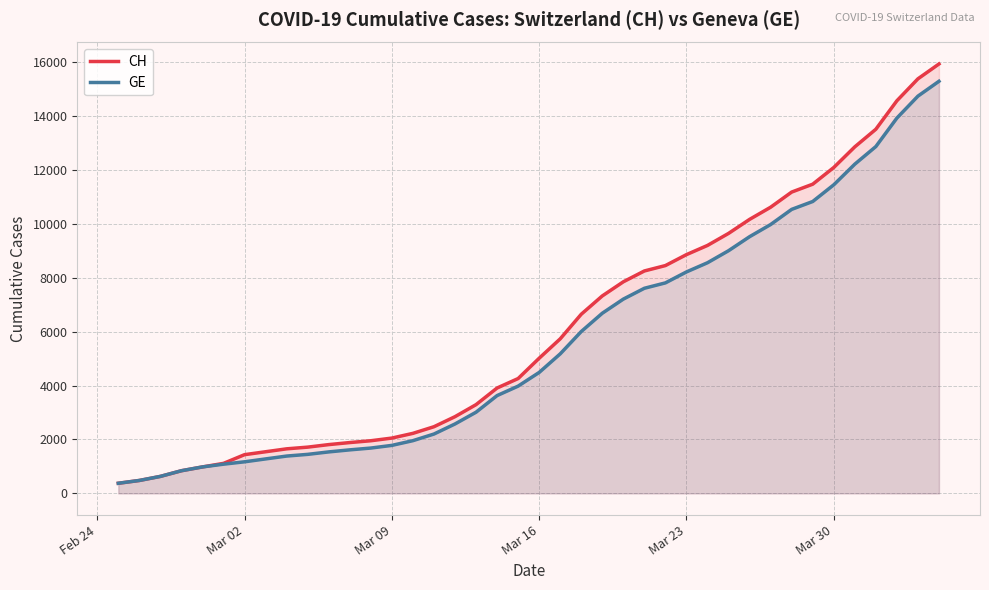

What is the greatest value displayed?

15926